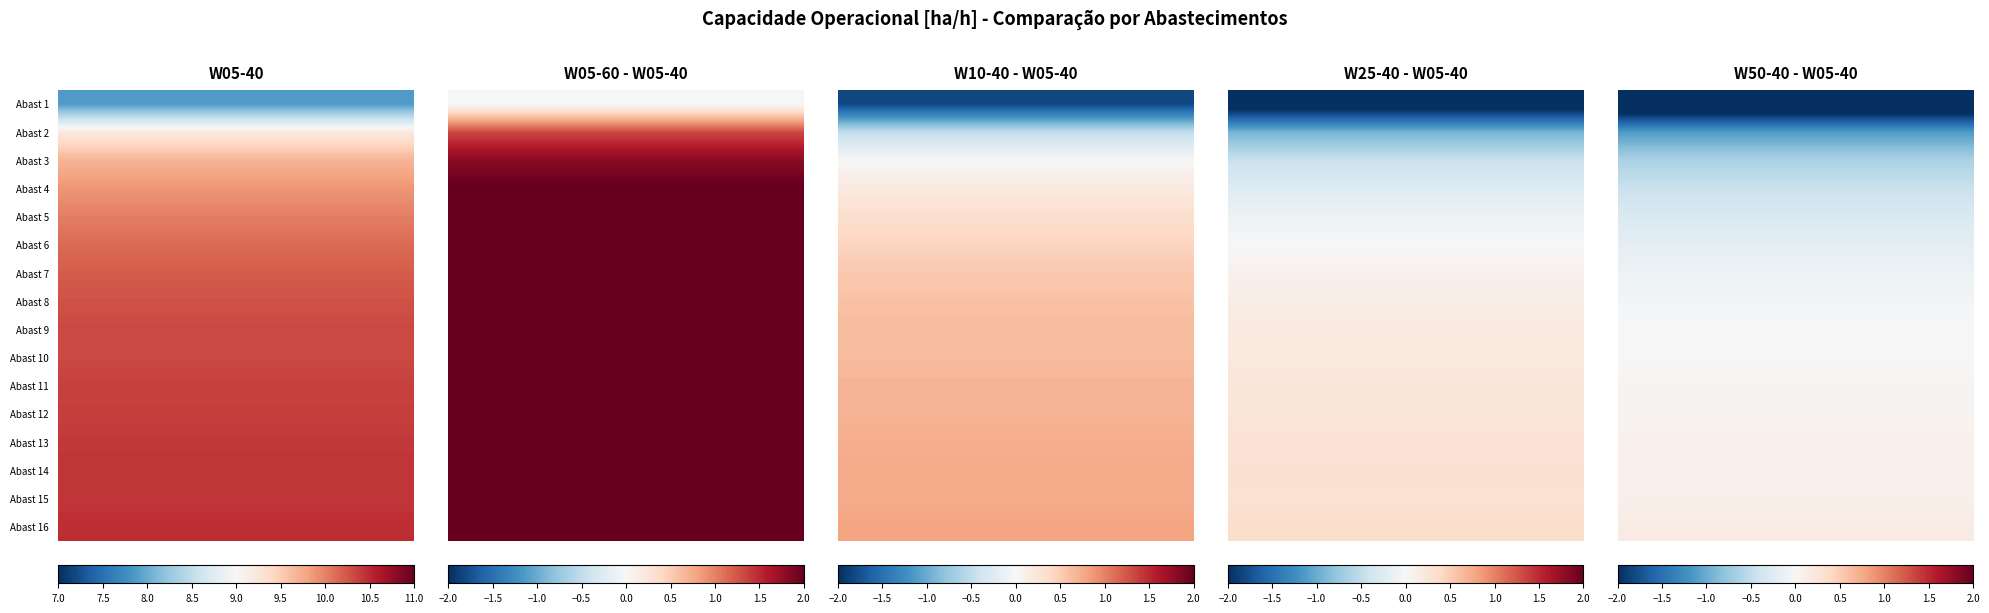

Count the number of data series in this chart.

16